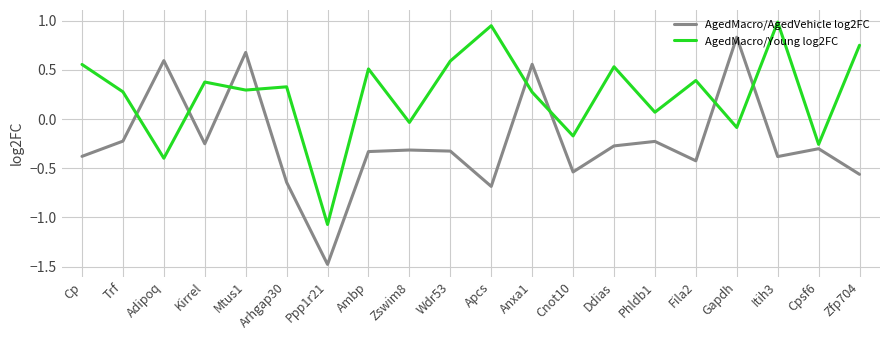

What is the lowest value of the AgedMacro/AgedVehicle log2FC series?

-1.5